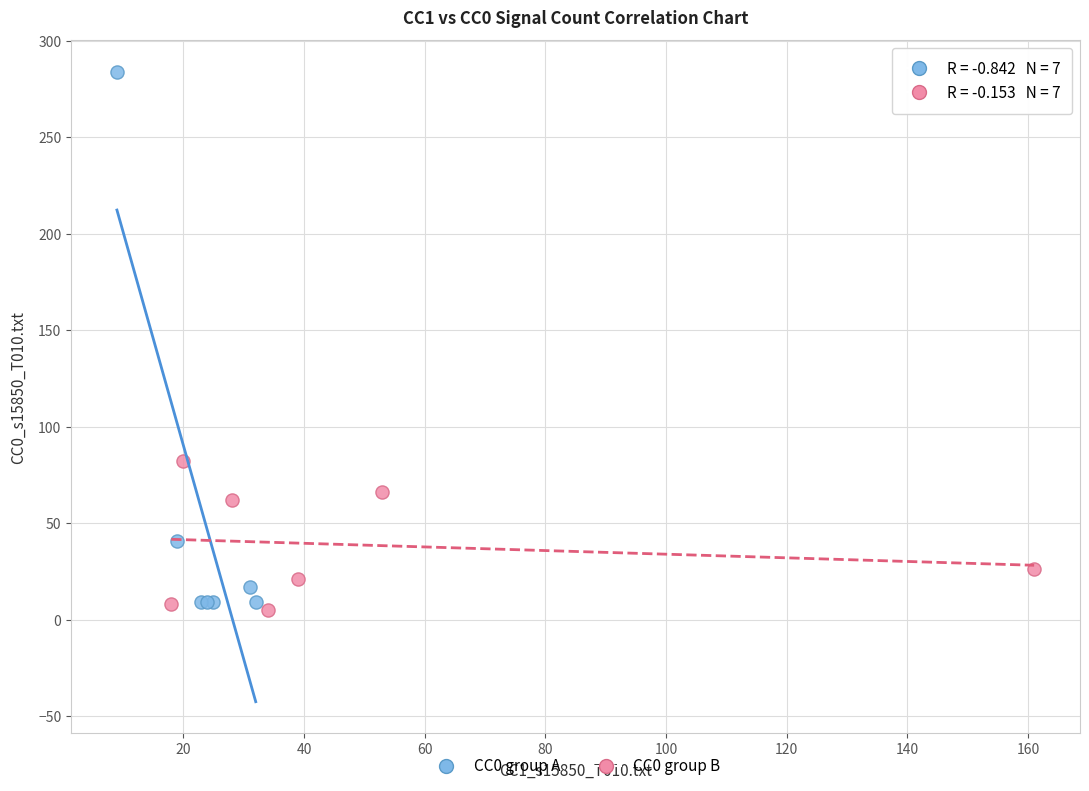

Which series has the largest Y range (max minus min)?

CC0 group A